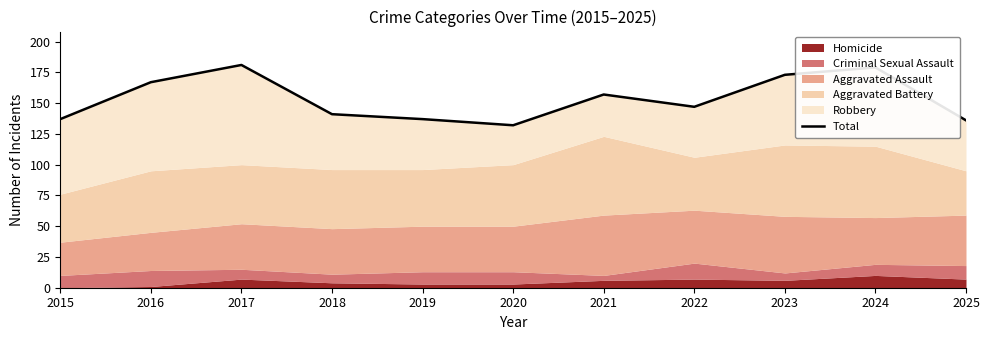

What is the value of the 2nd point from the left?

167